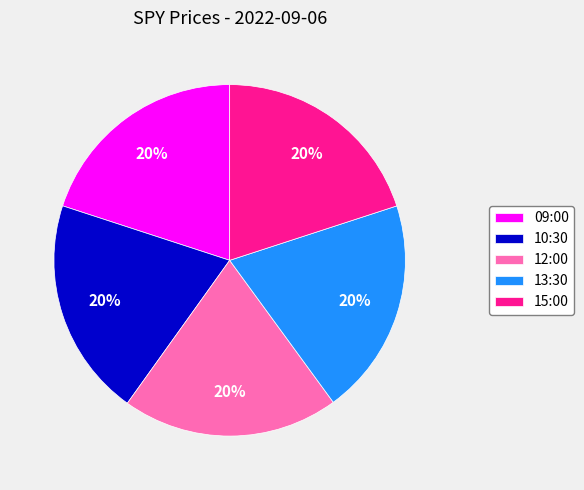

Is it true that 13:30 is 9% of the pie?

False